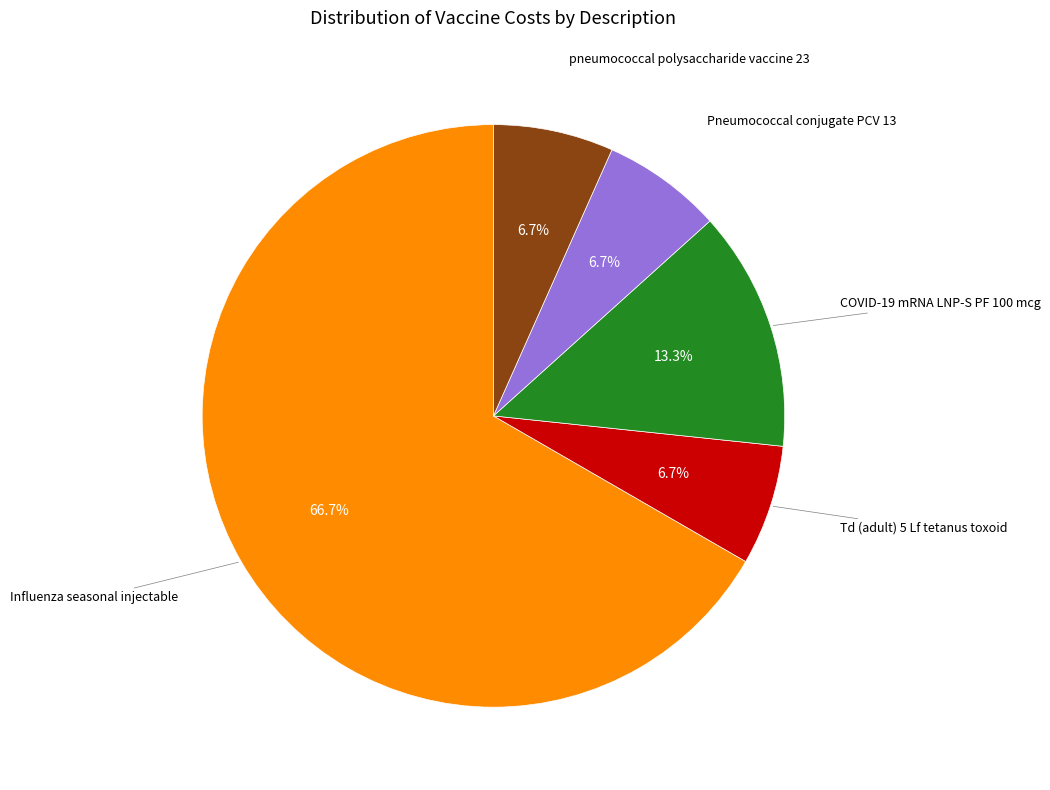

Is there any slice that represents more than half of the pie?

Yes